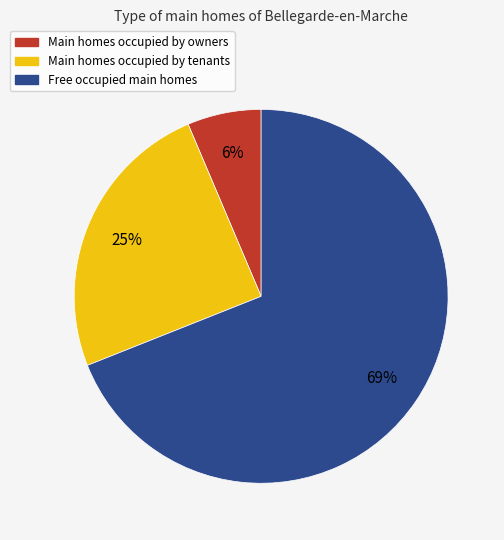

Does any single category account for the majority?

Yes